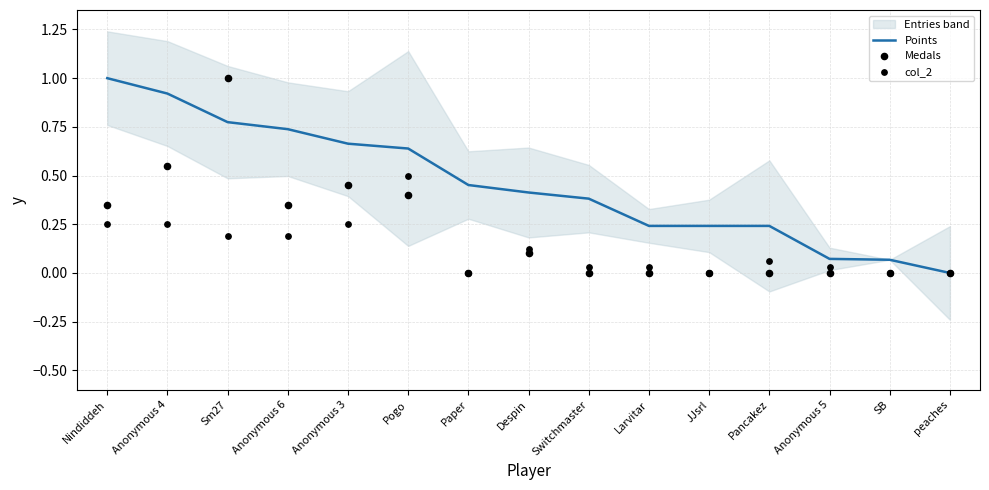

At how many categories does at least one series exceed 0?

14